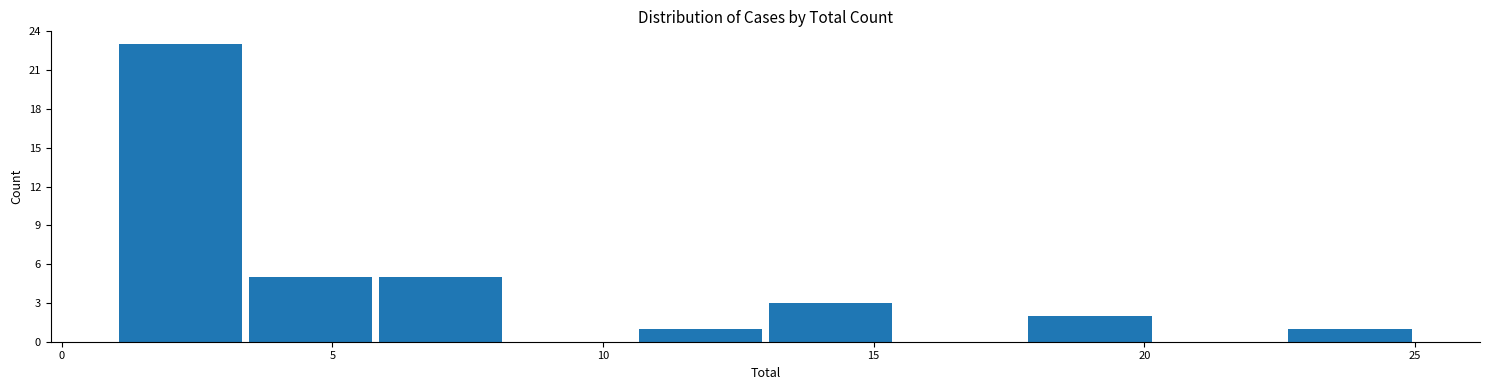

How tall is the bar that spans 1.0 to 3.4 on the x-axis? Neither the bar edges nor the heights are printed on the chart, so give them approximately, as read against the axes.

23